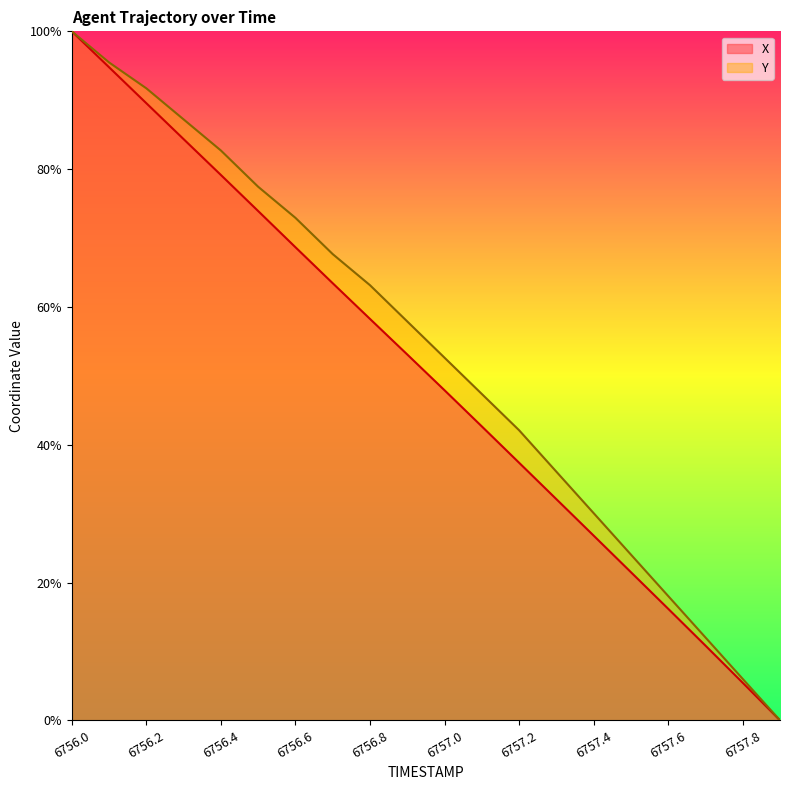

At how many categories does at least one series exceed 0?

19